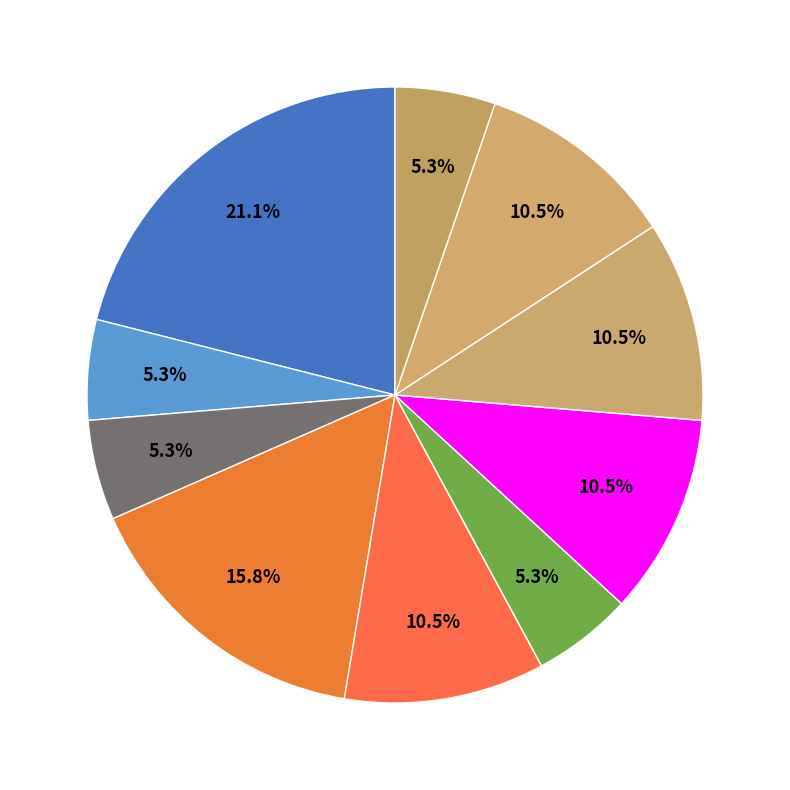

How many segments does this pie chart have?

10